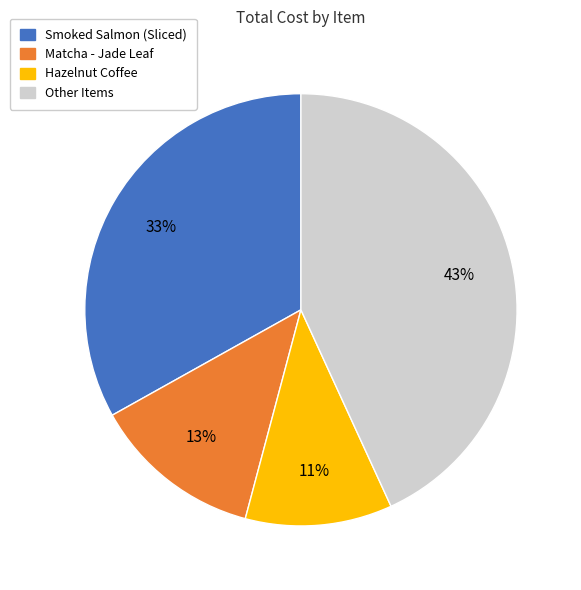

Is there a majority slice in this chart?

No